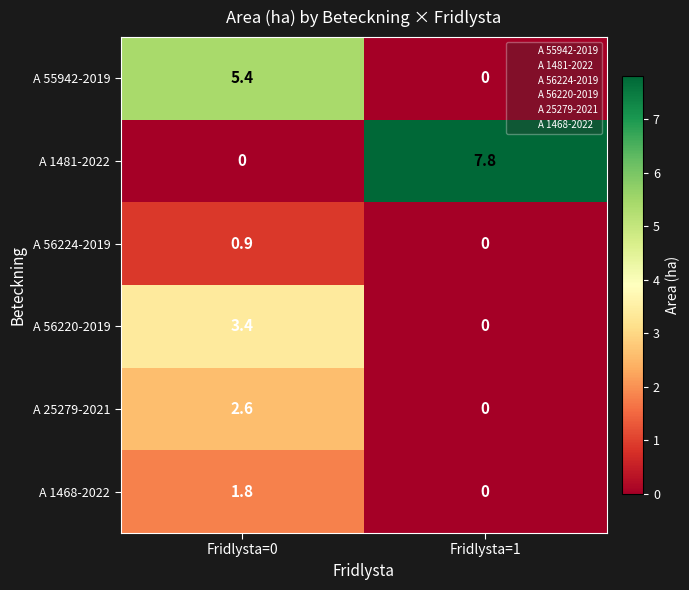

Reading right to left, list all the values displayed in this chart.

A 55942-2019: 0.0	5.4
A 1481-2022: 7.8	0.0
A 56224-2019: 0.0	0.9
A 56220-2019: 0.0	3.4
A 25279-2021: 0.0	2.6
A 1468-2022: 0.0	1.8